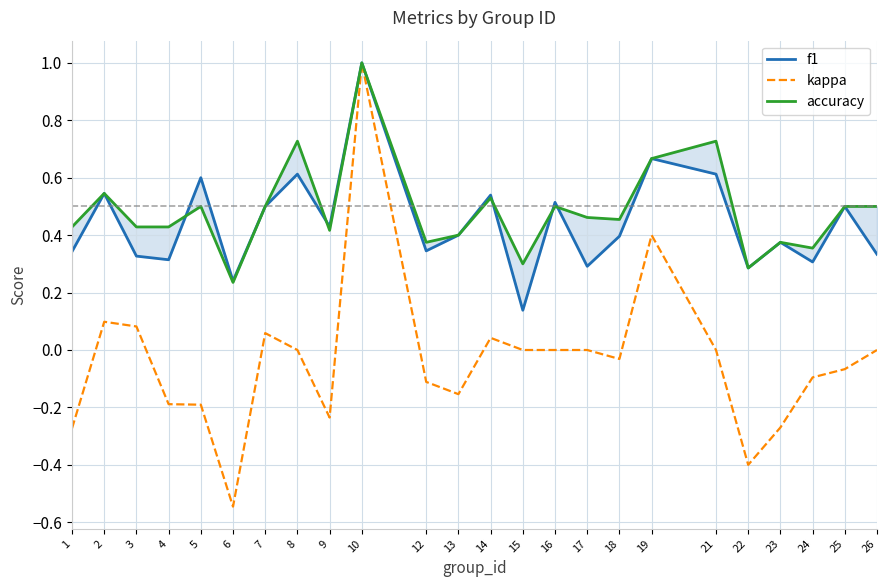

What is the sum of all accuracy values?

11.6